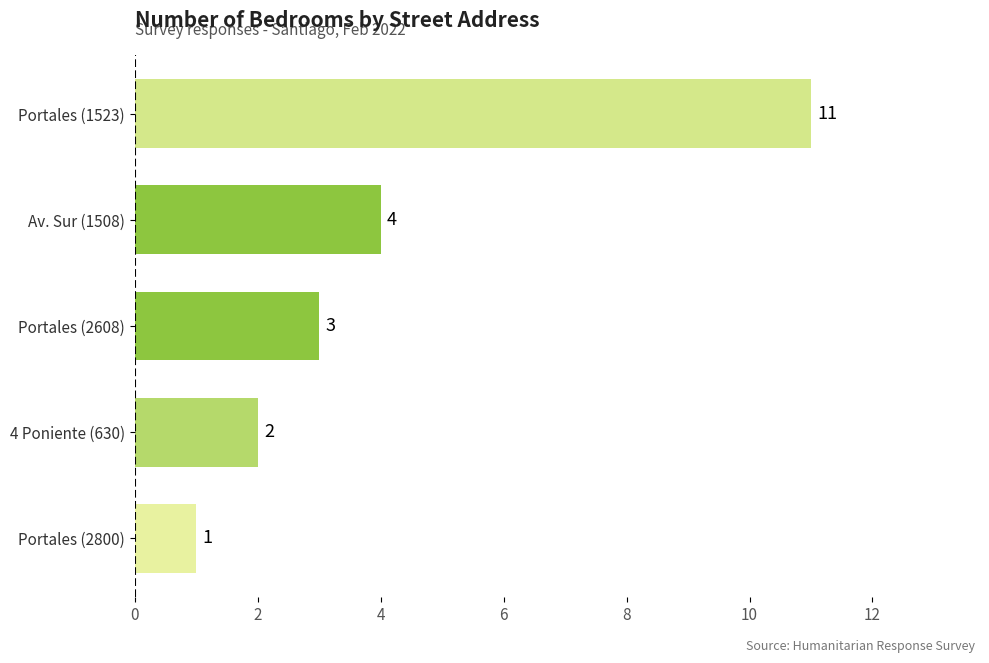

What is the average value?

4